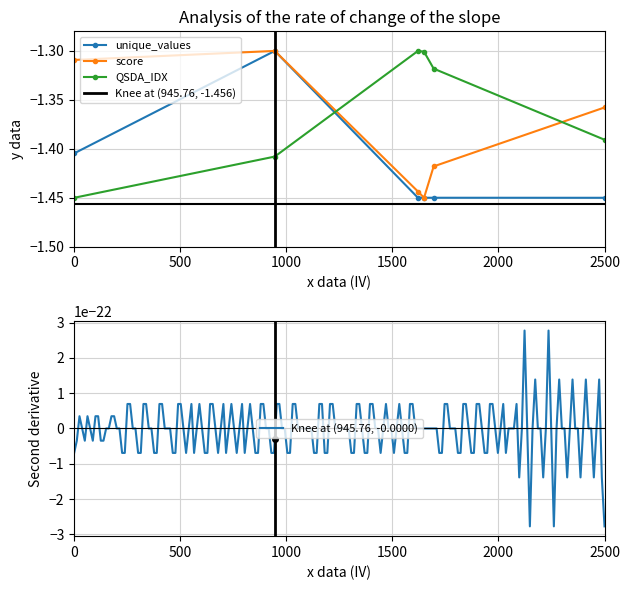

How many series are shown in this chart?

3